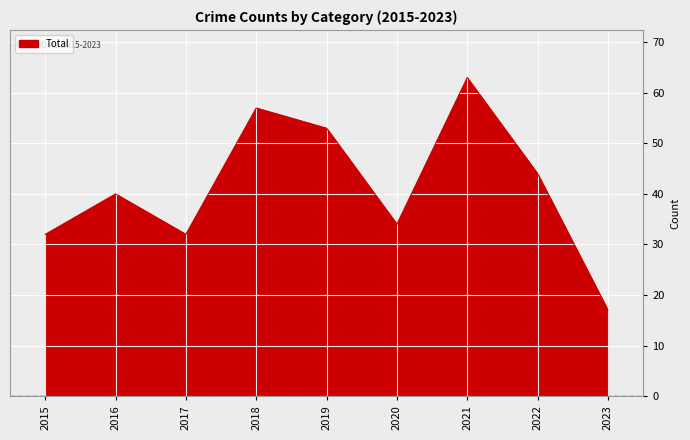

What value does the data have at 2020, to the nearest 5?

35